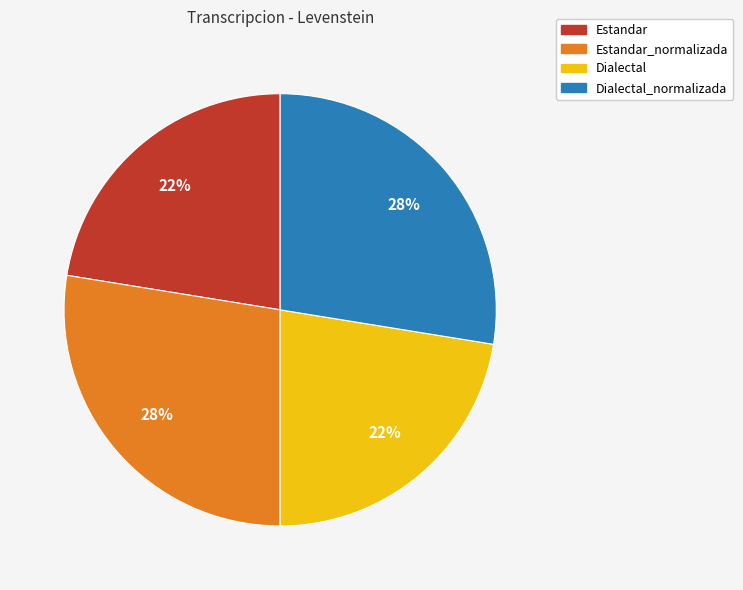

Is it true that Dialectal_normalizada is 28% of the pie?

True